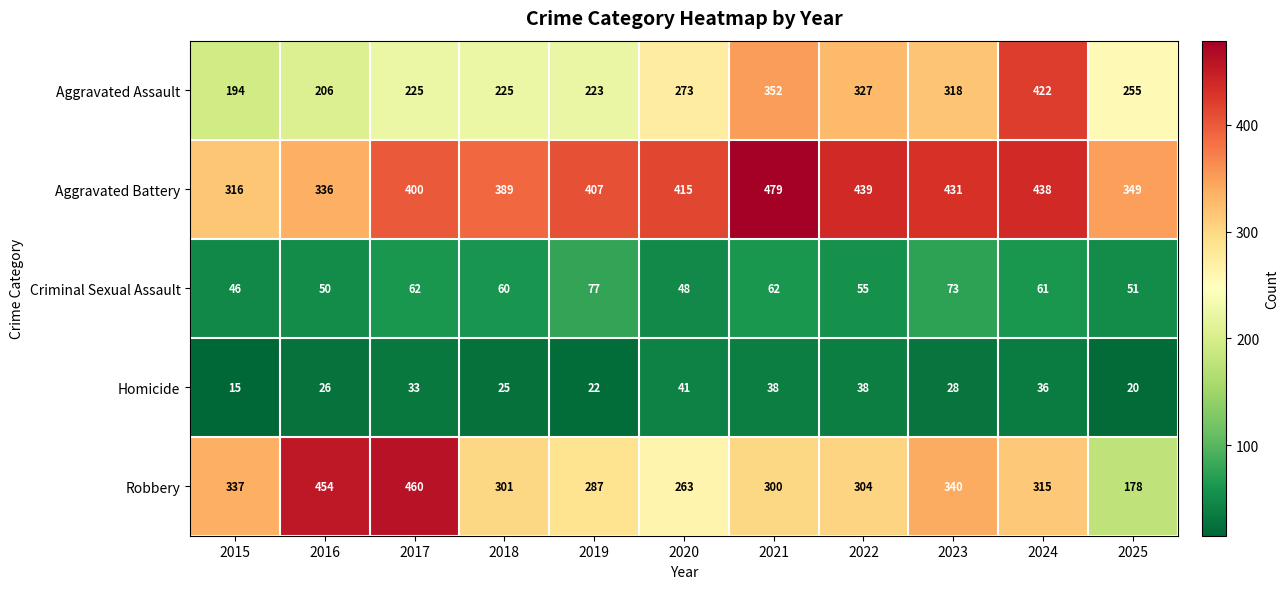

Rank the series by their maximum value, from highest to lowest.

Aggravated Battery, Robbery, Aggravated Assault, Criminal Sexual Assault, Homicide